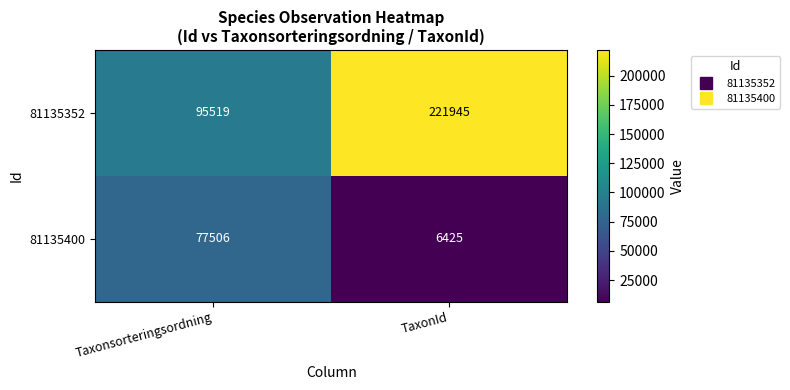

The value of 81135352 at Taxonsorteringsordning is 148882. True or false?

False